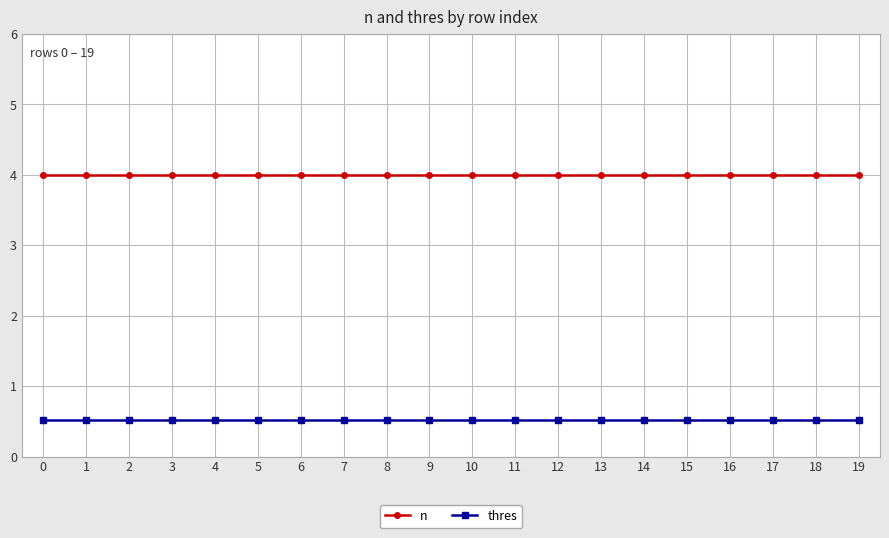

What is the value of the thres point at the 10th from the left?

0.5